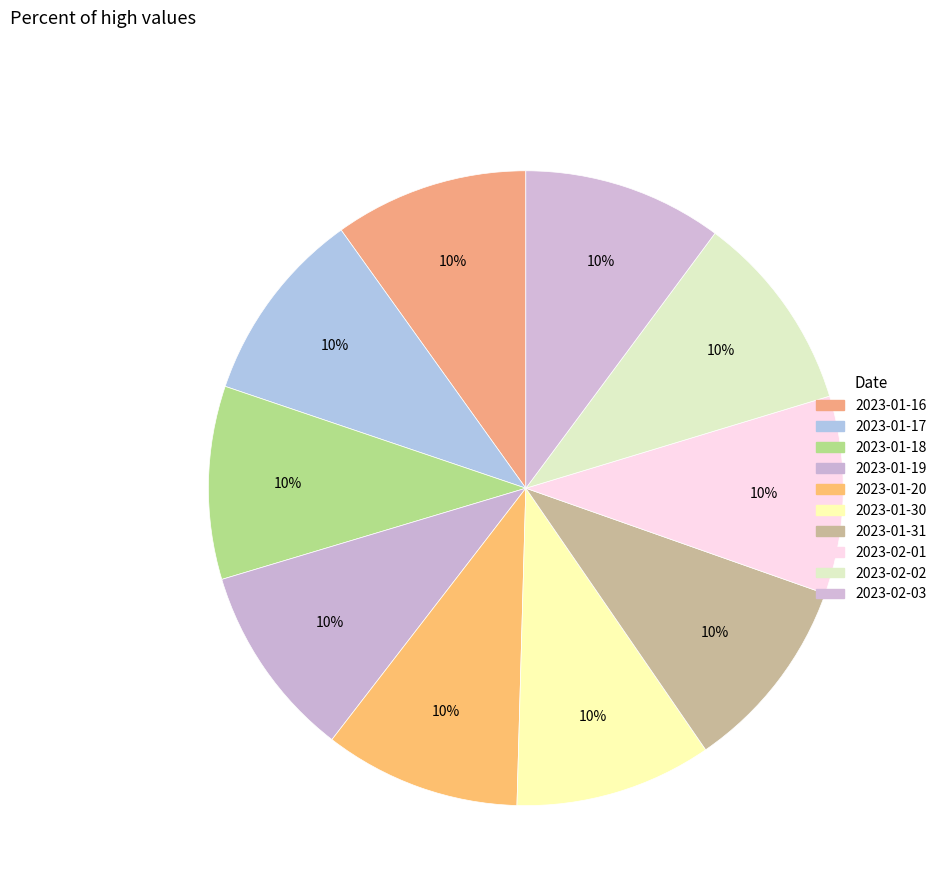

Which slice is the largest?

2023-02-03